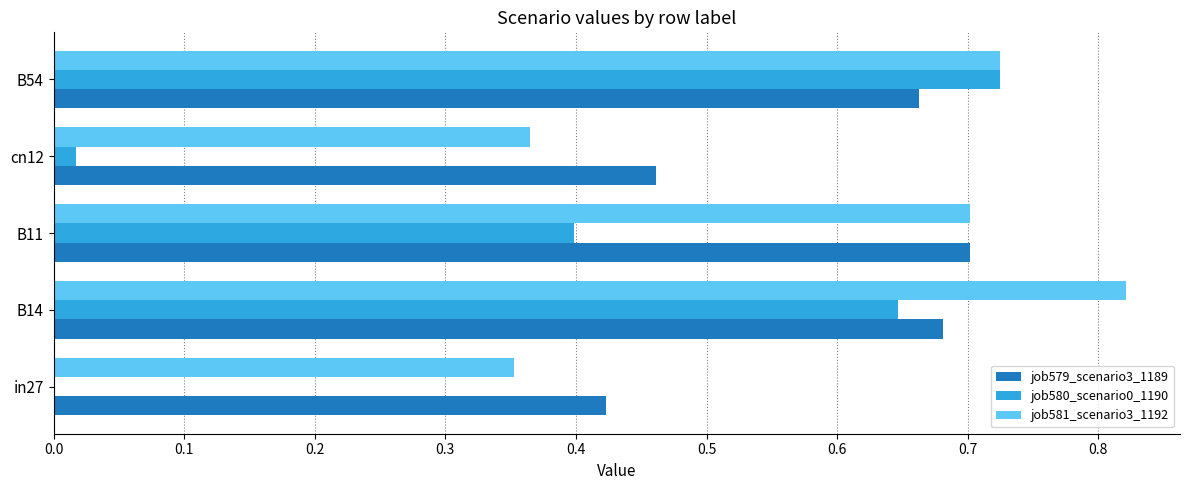

True or false: job581_scenario3_1192 has a value of 0.3 at B14.

False